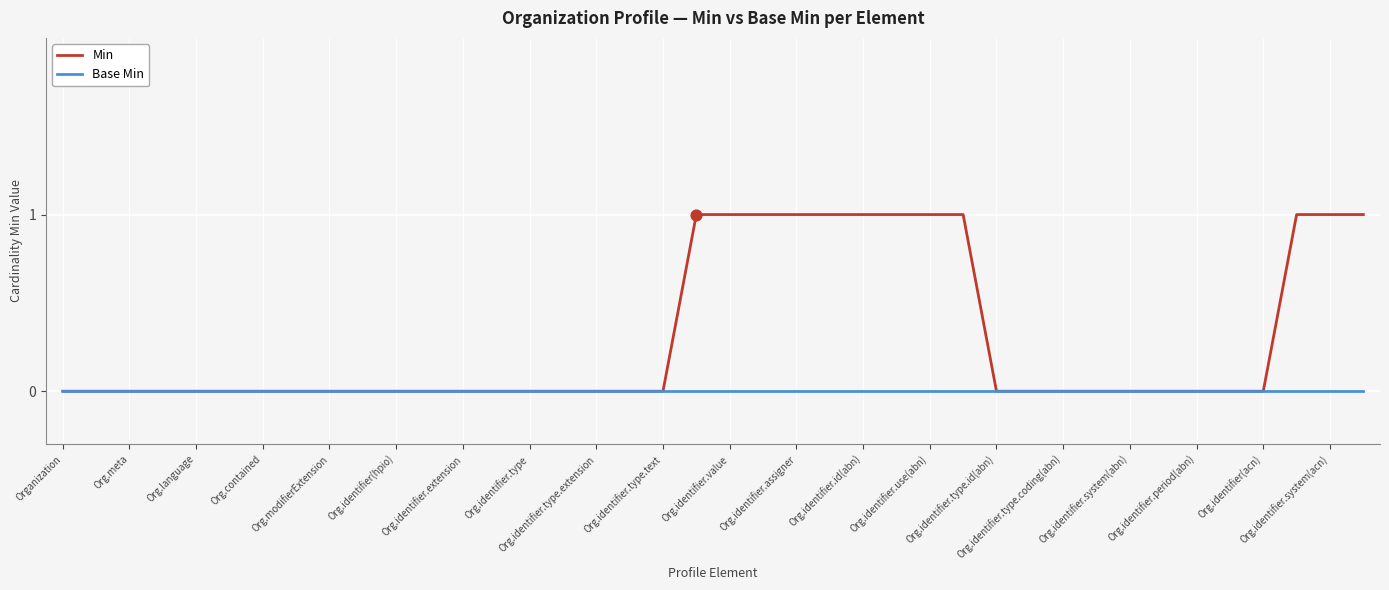

Rank the series by their average value, from lowest to highest.

Base Min, Min